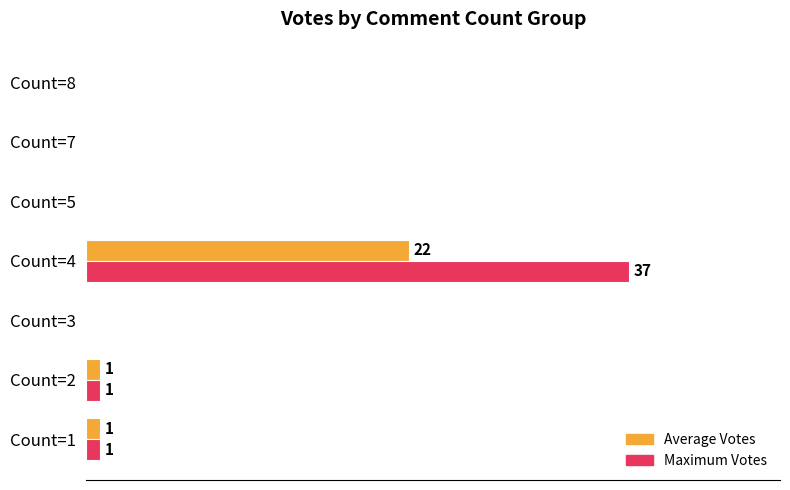

What are all the series names shown in the legend?

Average Votes, Maximum Votes